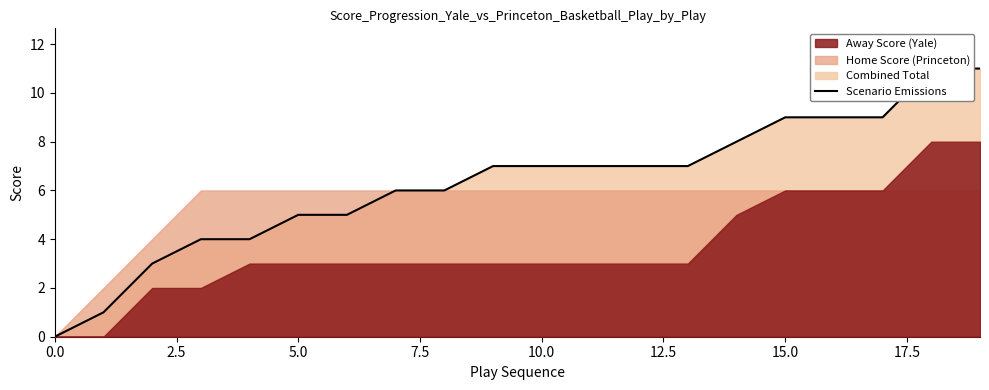

What is the maximum value shown in the chart?

11